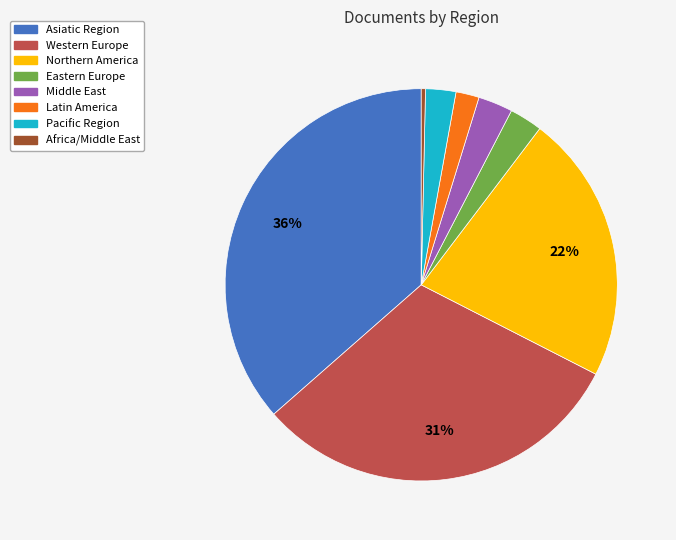

How many slices are in this pie chart?

8